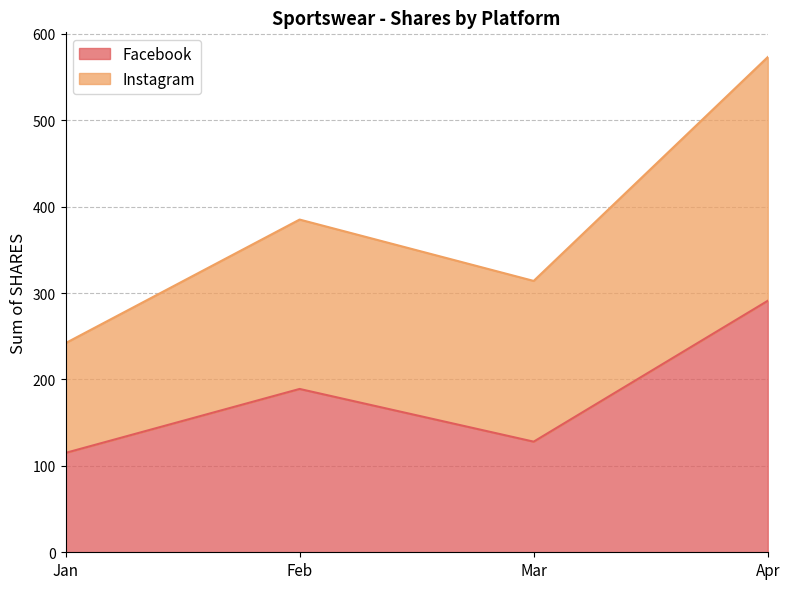

Which series has the widest spread of values?

Instagram